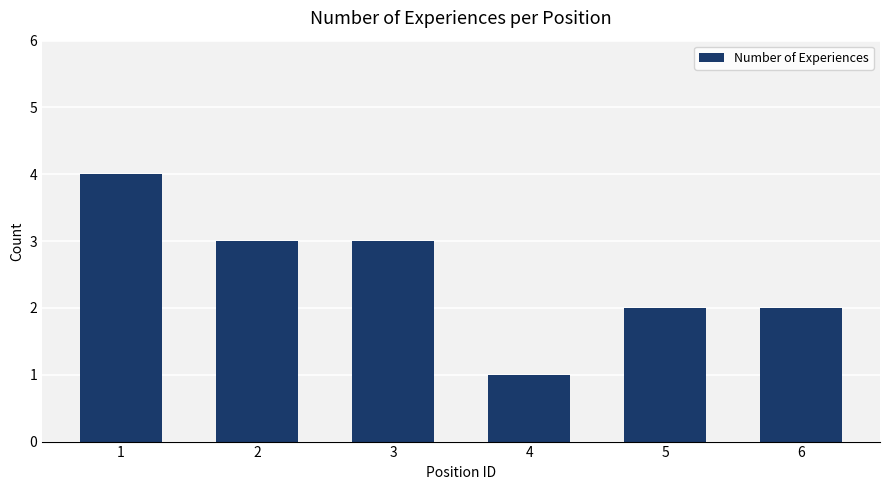

What is the maximum value shown in the chart?

4